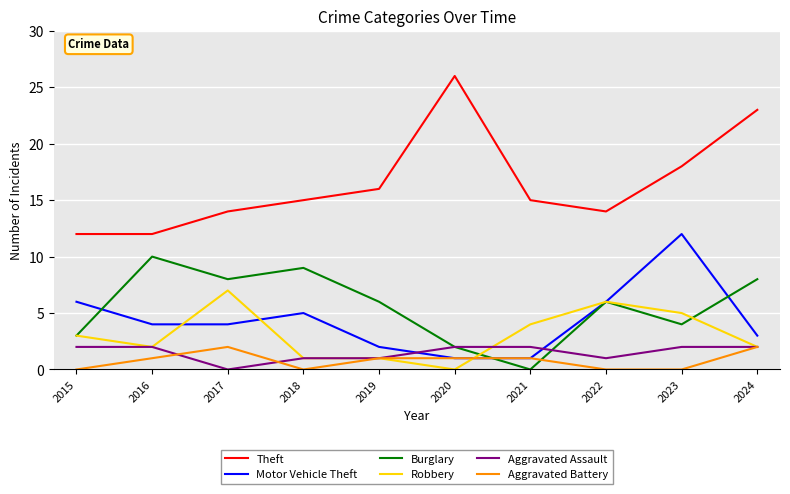

What is the total value across all series at 2021?

23